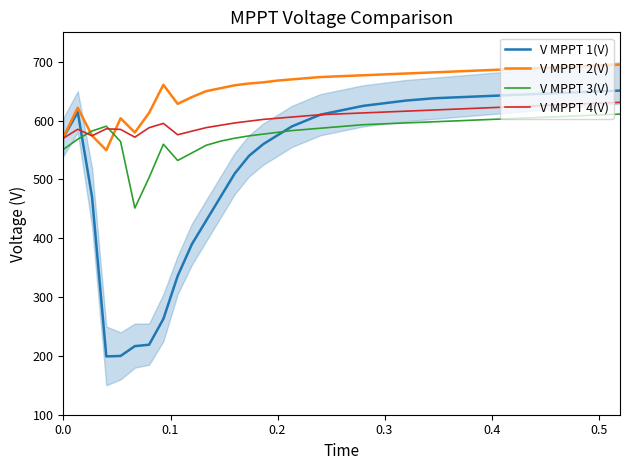

What is the maximum value shown in the chart?

695.0